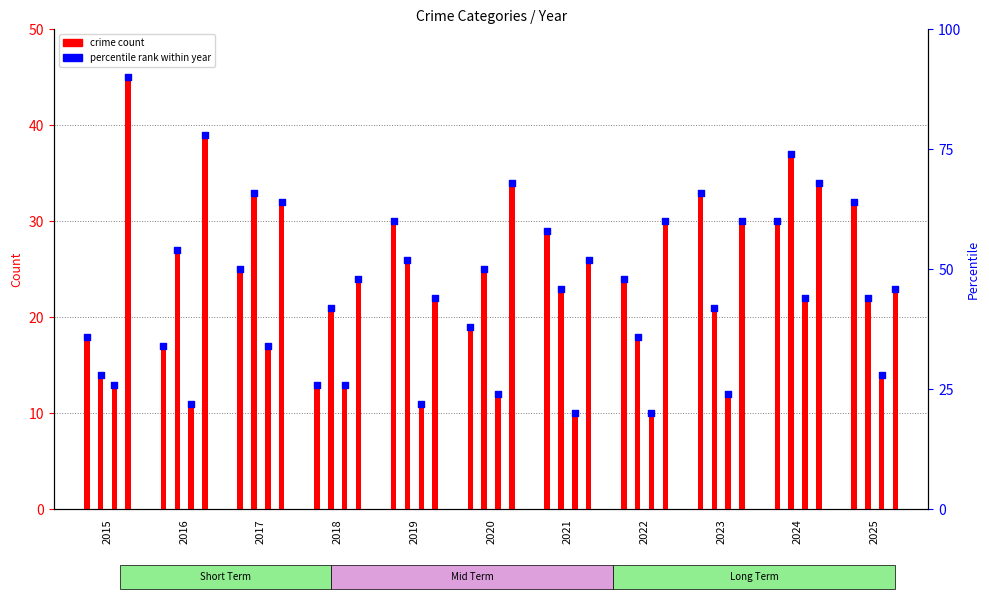

Between 2019 and 2022, which is larger?

2019